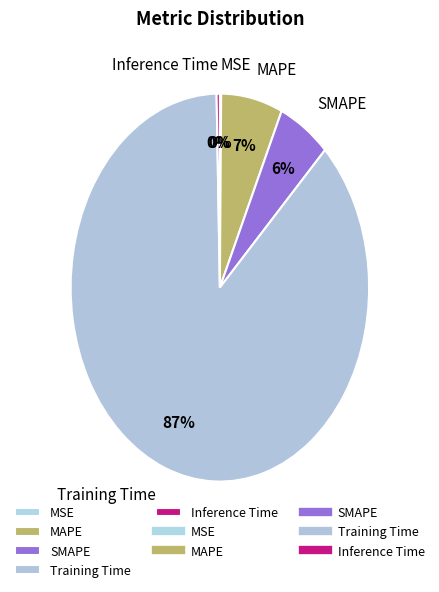

Do SMAPE and MAPE together represent more than half of the pie?

No